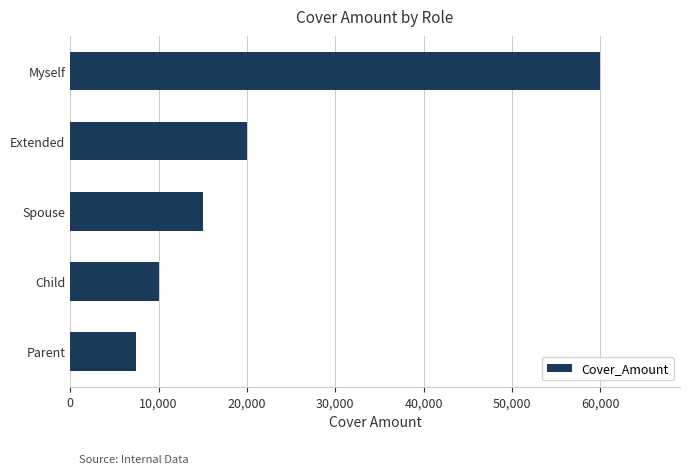

Where is the data nearest to the value 33750?

Extended